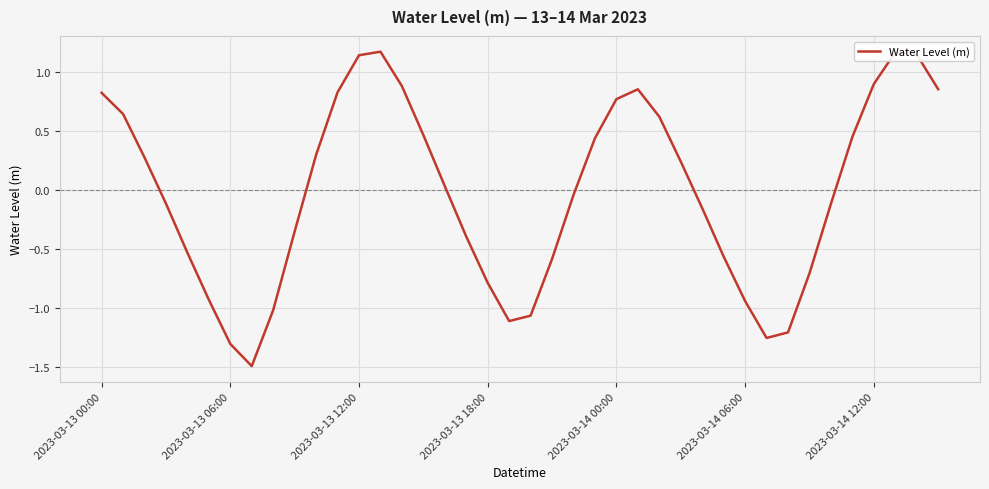

What is the smallest value displayed?

-1.5